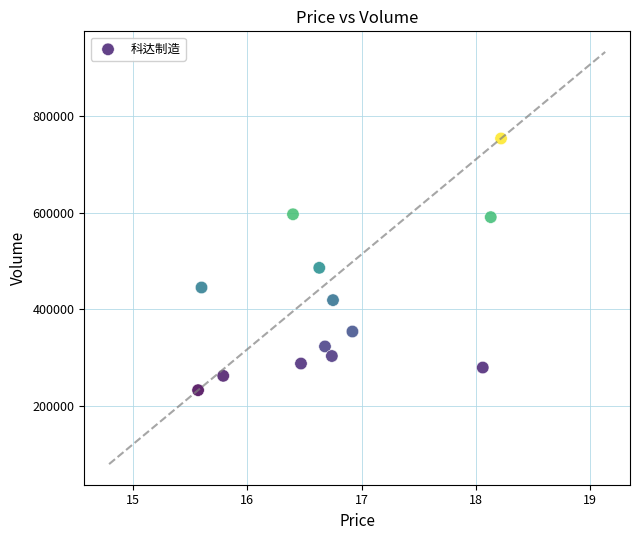

What is the range of Y values (max minus min)?

521189